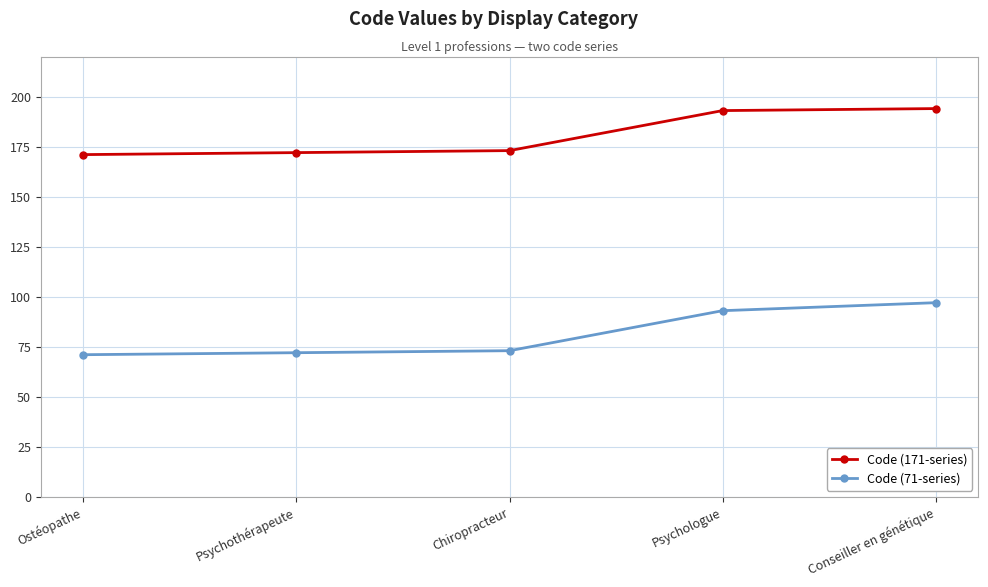

What is the difference between the second highest and minimum values in the Code (171-series) series?

22